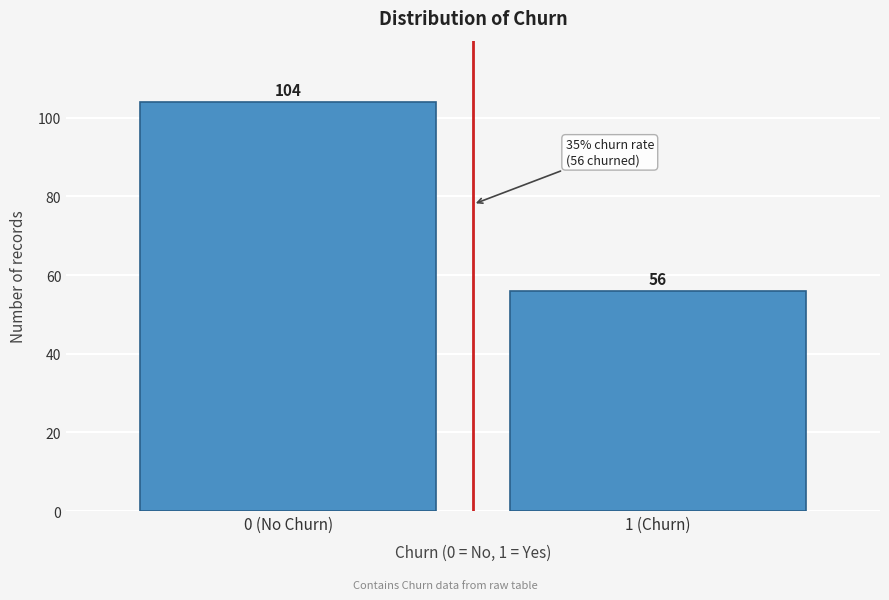

Reading left to right, extract all data points from this chart.

104	56